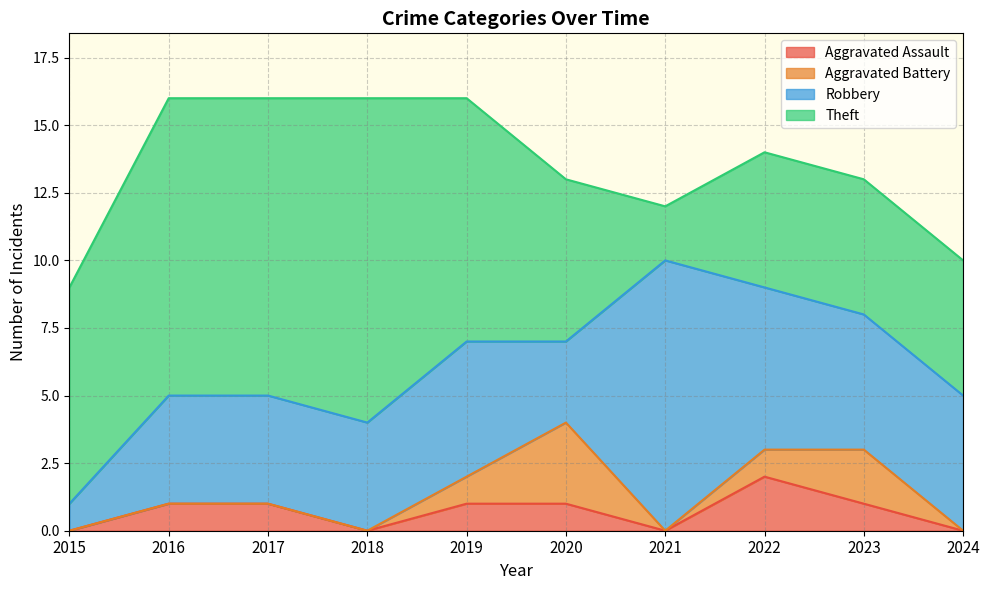

How many data points in Aggravated Assault are above 1?

1